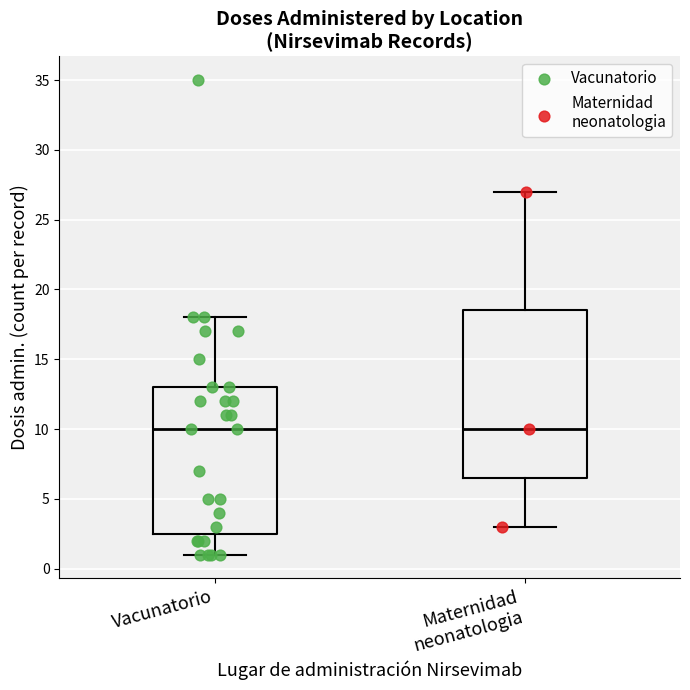

Which box is the tallest, from its lower edge to its upper edge?

Maternidad neonatologia